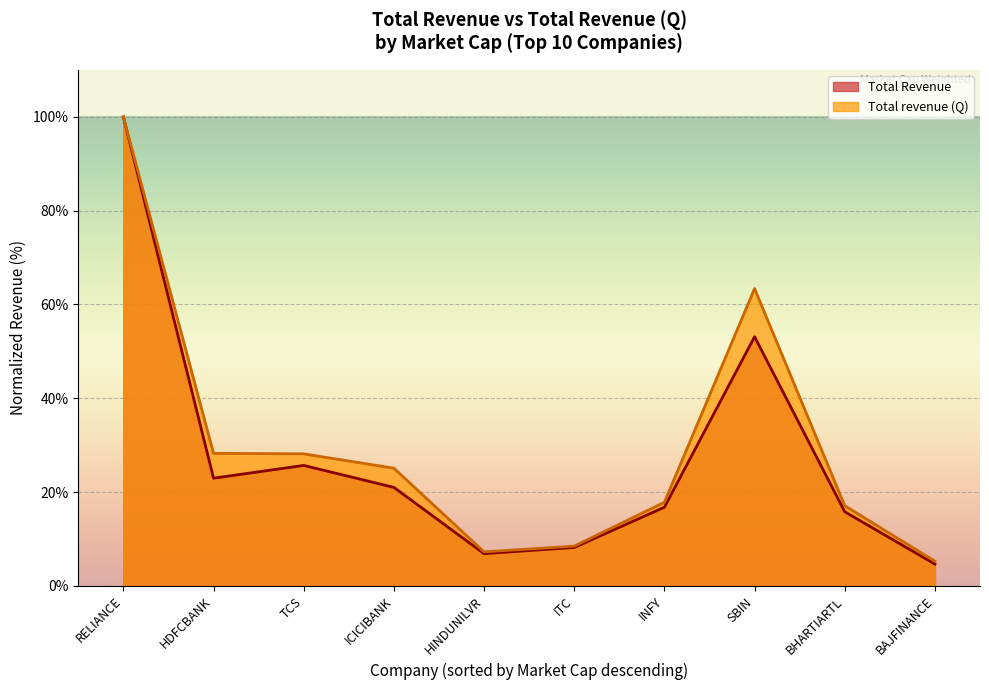

Rank the series by their maximum value, from lowest to highest.

Total Revenue, Total revenue (Q)